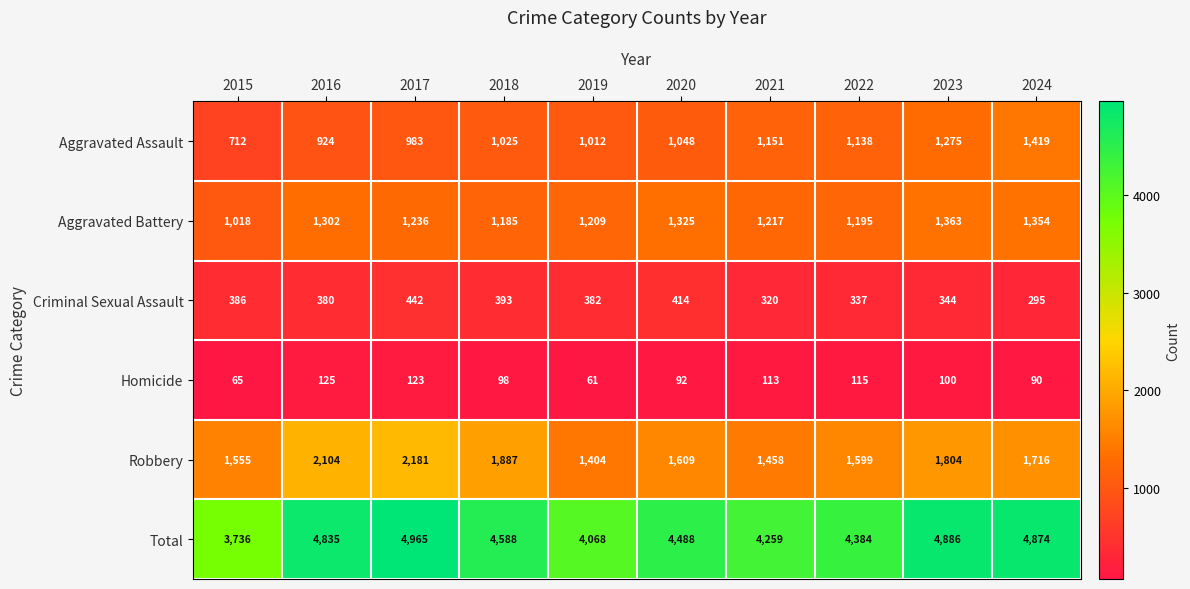

Between 2017 and 2019, which series saw the biggest shift?

Total